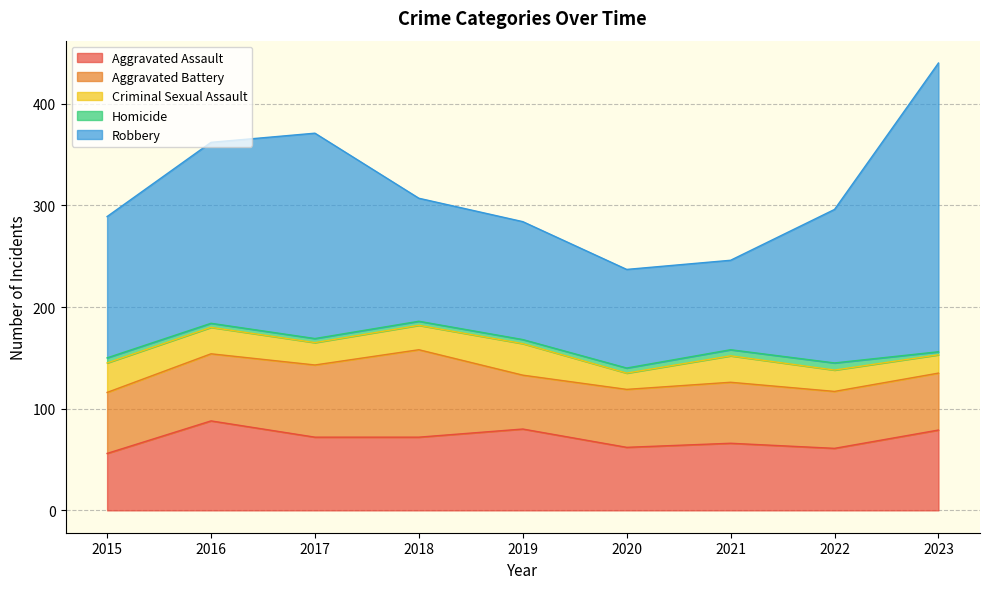

Between 2016 and 2022, which series saw the biggest shift?

Aggravated Assault